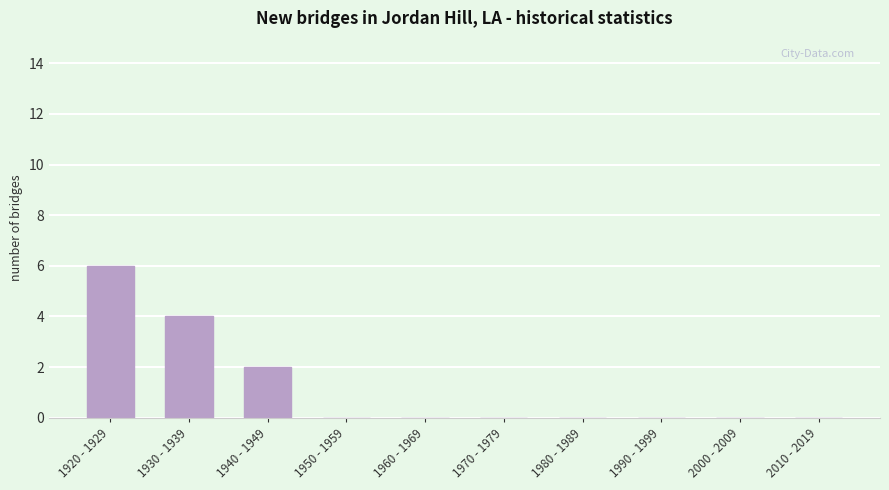

Reading right to left, list all the values displayed in this chart.

2010 - 2019=0	2000 - 2009=0	1990 - 1999=0	1980 - 1989=0	1970 - 1979=0	1960 - 1969=0	1950 - 1959=0	1940 - 1949=2	1930 - 1939=4	1920 - 1929=6